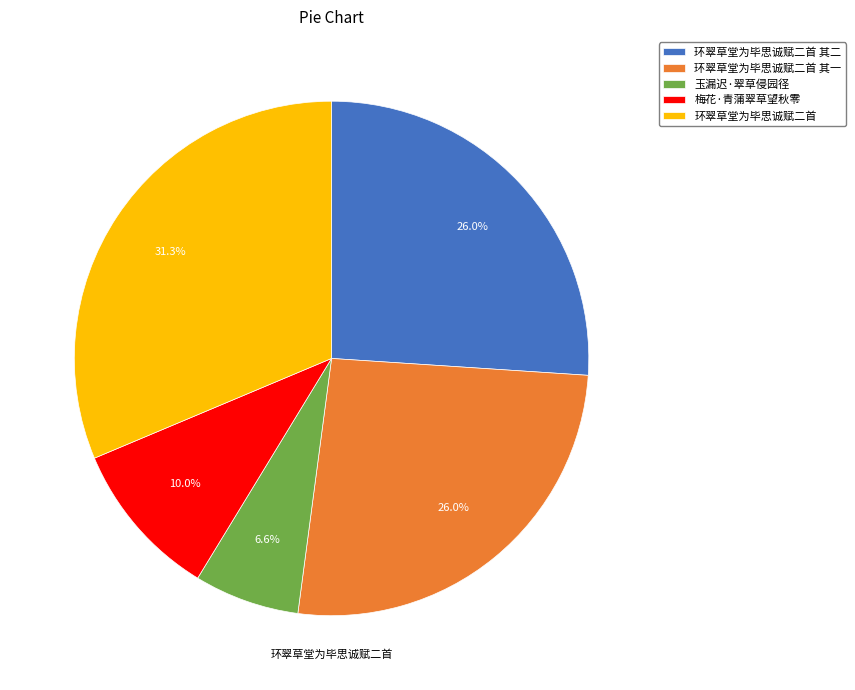

To the nearest percent, what is the difference between the largest and smallest slice percentages?

25%